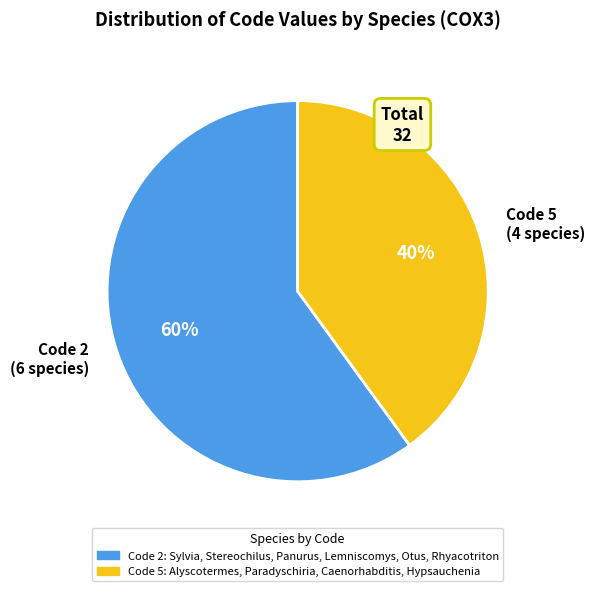

Is the sum of Code 5 (4 species) and Code 2 (6 species) greater than half?

Yes